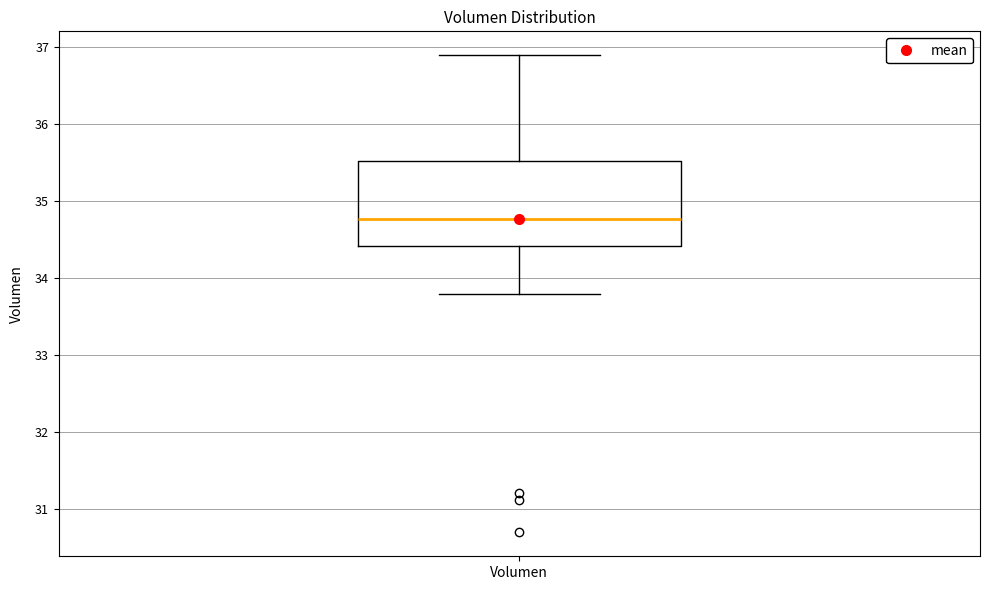

Read this box plot against the y-axis: the position of the median line, the range covered by the box, and the ends of both whiskers. The values are not printed on the chart, so give them approximately, as read against the axis.

median 34.8, box 34.4 to 35.5, whiskers 33.8 to 36.9